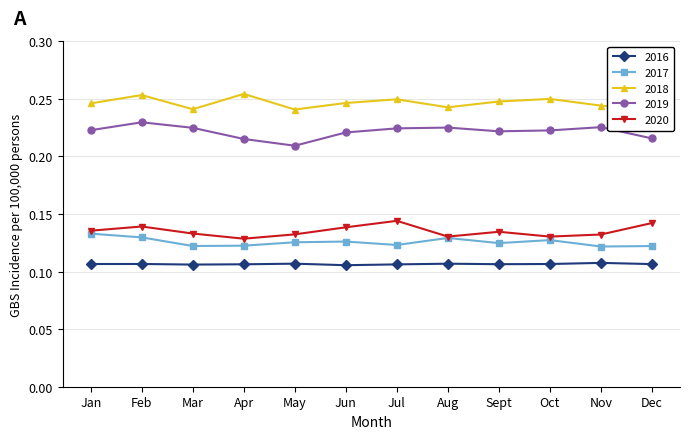

In 2019, how many points are lower than both neighbors (excluding endpoints)?

2